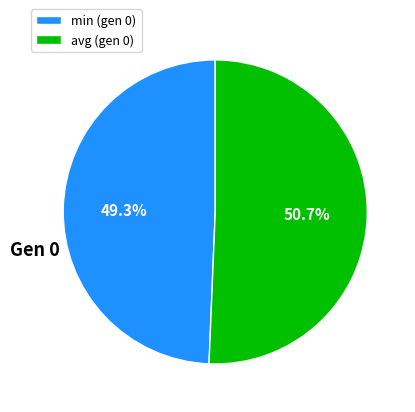

To the nearest percent, what percentage of the pie is avg (gen 0)?

51%